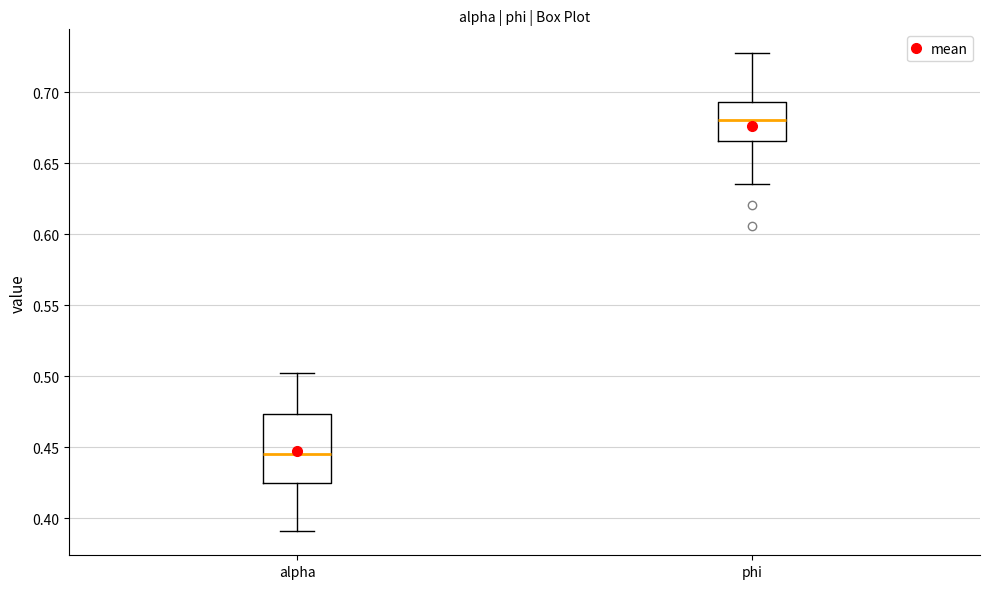

Reading left to right, read every box against the y-axis: the position of its median line, the range the box covers, and the ends of its whiskers. The values are not printed on the chart, so give them approximately, as read against the axis.

alpha: median 0.445, box 0.425 to 0.475, whiskers 0.390 to 0.500
phi: median 0.680, box 0.665 to 0.695, whiskers 0.635 to 0.730